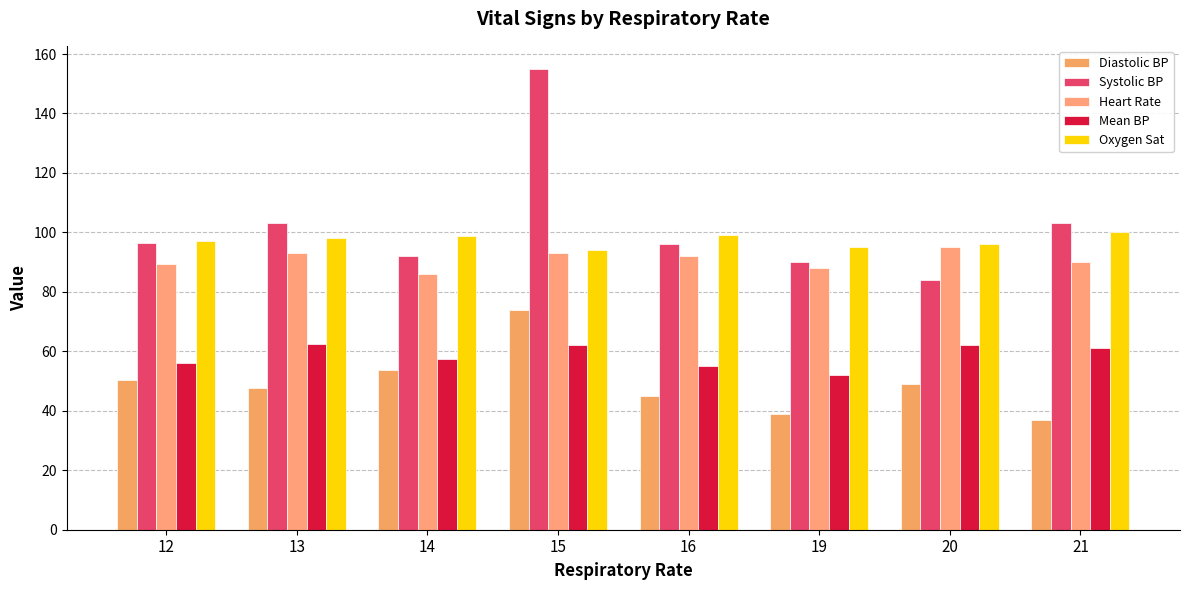

What is the value of the Mean BP bar at the 8th from the left?

61.0